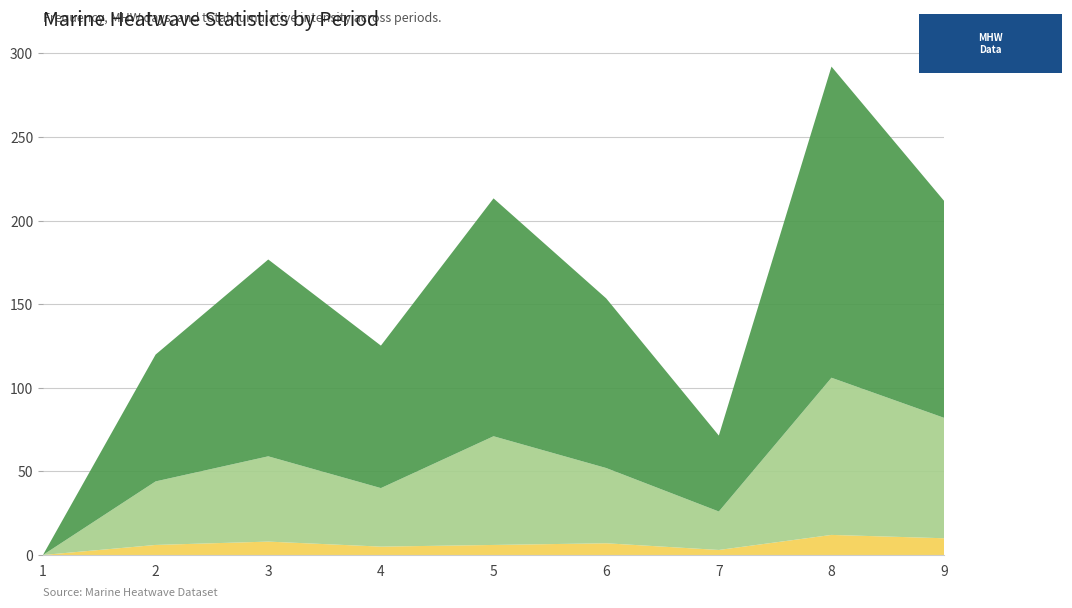

Reading left to right, list all the values displayed in this chart.

frequency: 0.0	6.0	8.0	5.0	6.0	7.0	3.0	12.0	10.0
mhw_days: 0.0	38.0	51.0	35.0	65.0	45.0	23.0	94.0	72.0
total_cumulative_intensity: 0.0	75.8	117.7	85.2	142.3	101.5	45.4	186.1	129.7